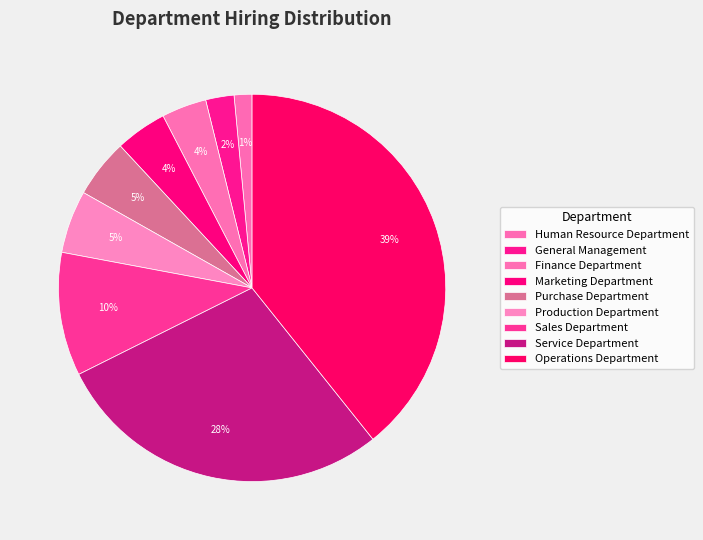

Is the sum of General Management and Production Department greater than half?

No